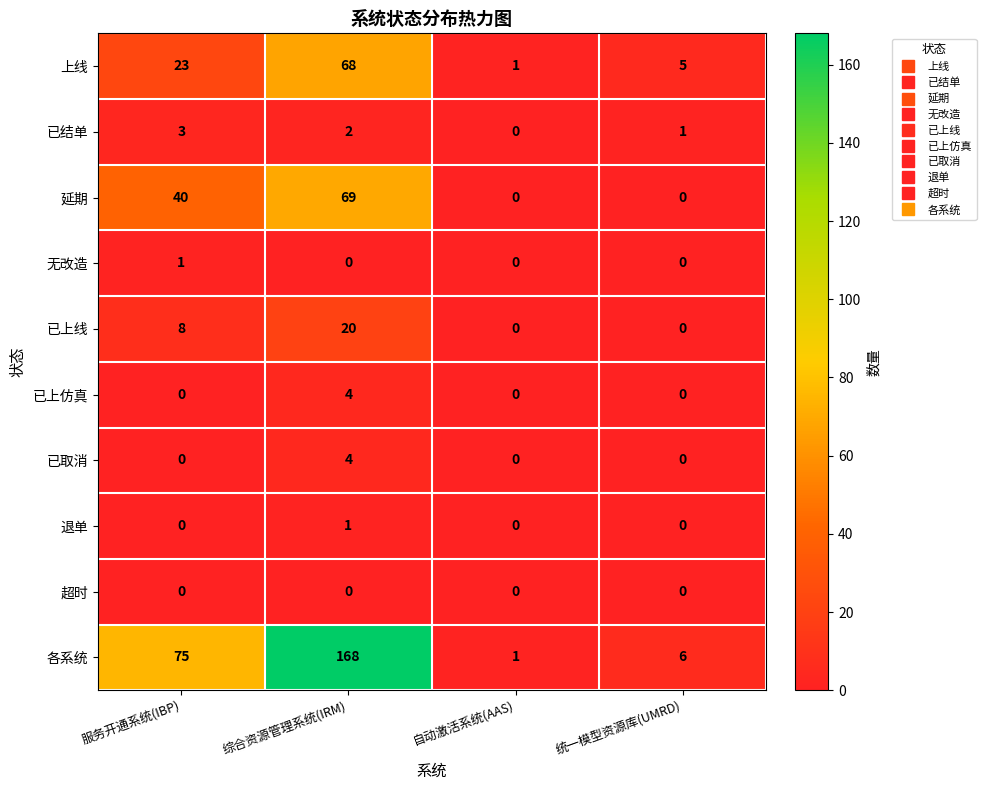

Which series changed the most between 自动激活系统(AAS) and 统一模型资源库(UMRD)?

各系统